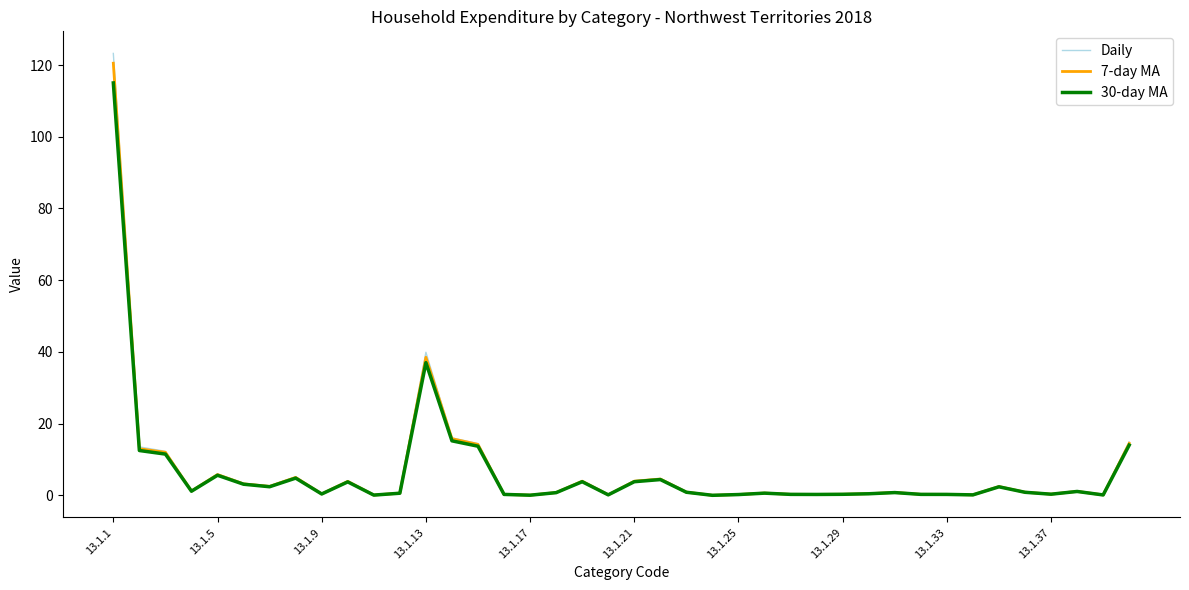

Which series has the widest spread of values?

Daily